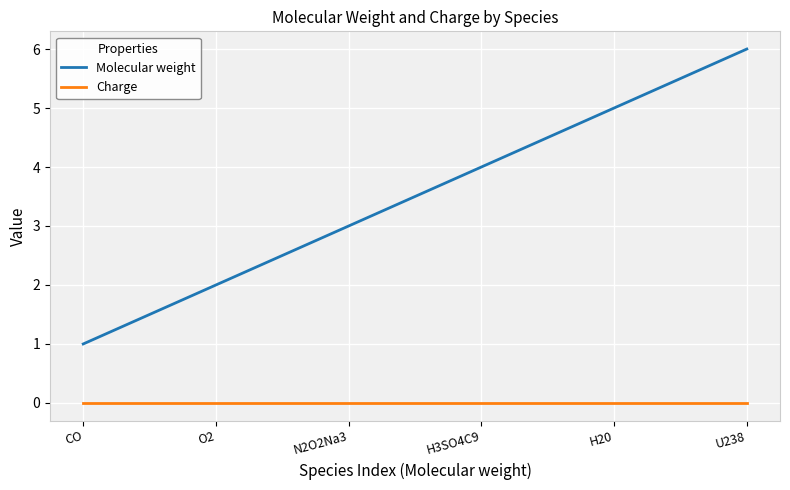

Rank the series at U238 from lowest to highest value.

Charge, Molecular weight